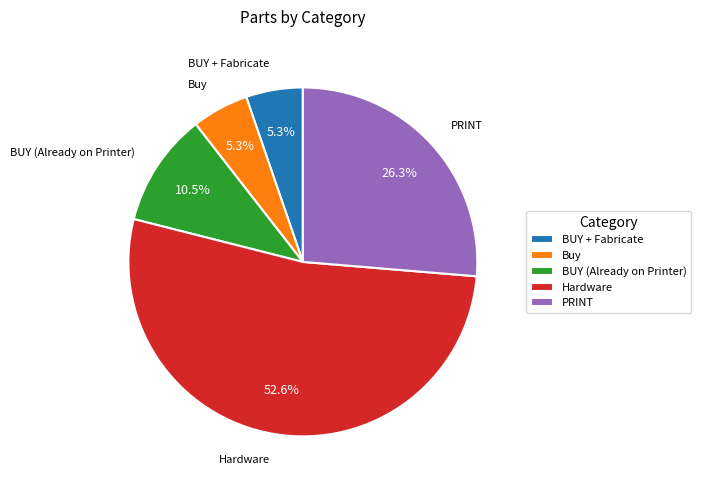

Between PRINT and BUY (Already on Printer), which is larger?

PRINT